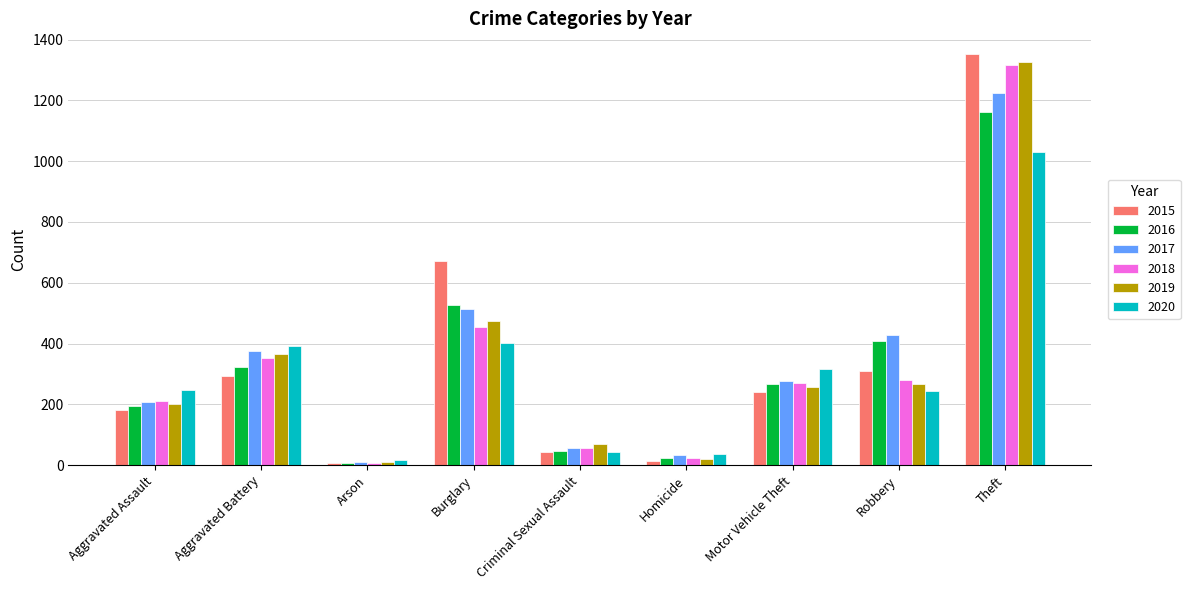

What is the average value of the 2017 series?

347